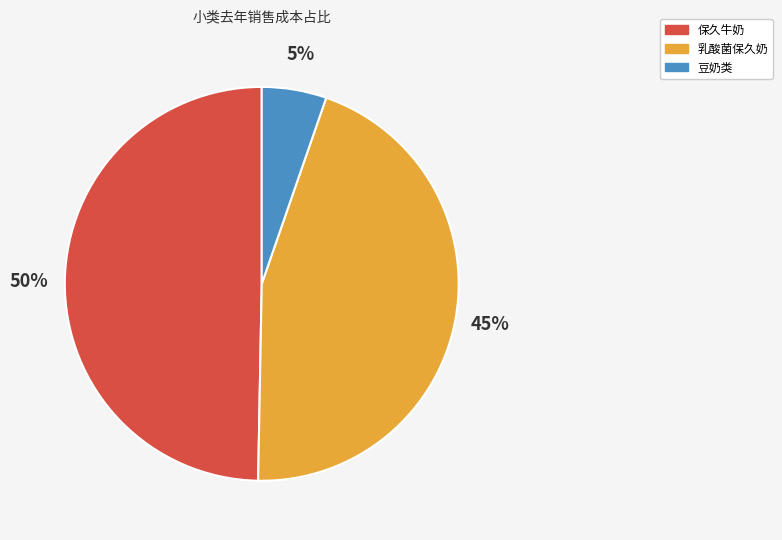

Is there any slice that represents more than half of the pie?

No